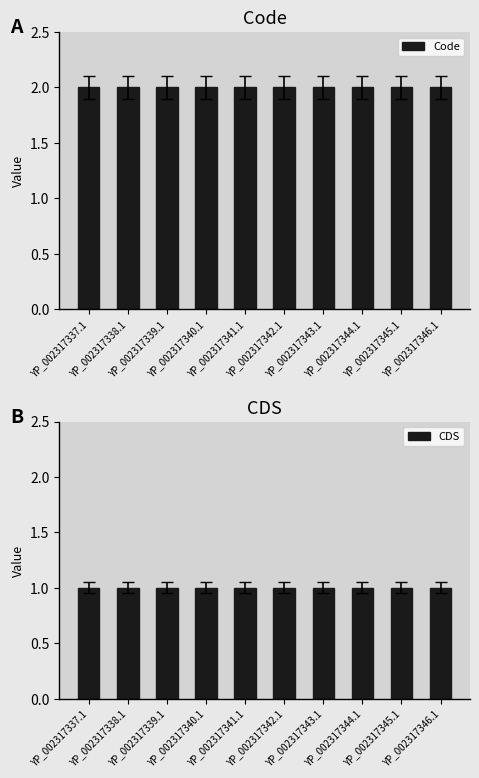

List the labels in order of CDS value, smallest first.

YP_002317337.1, YP_002317338.1, YP_002317339.1, YP_002317340.1, YP_002317341.1, YP_002317342.1, YP_002317343.1, YP_002317344.1, YP_002317345.1, YP_002317346.1